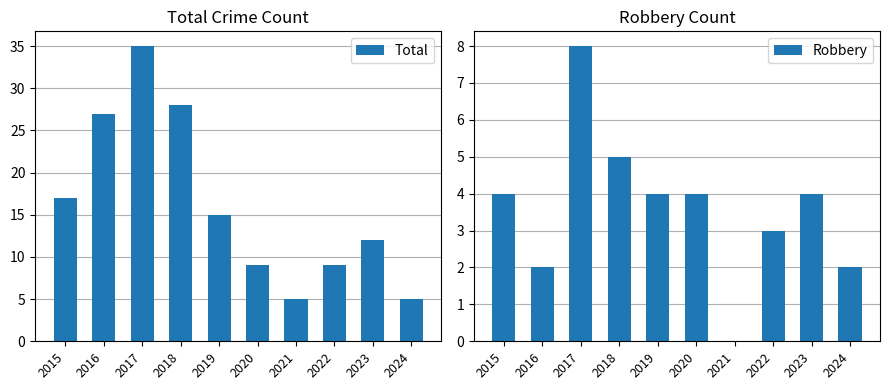

Reading right to left, list all the values displayed in this chart.

Total: 5	12	9	5	9	15	28	35	27	17
Robbery: 2	4	3	0	4	4	5	8	2	4